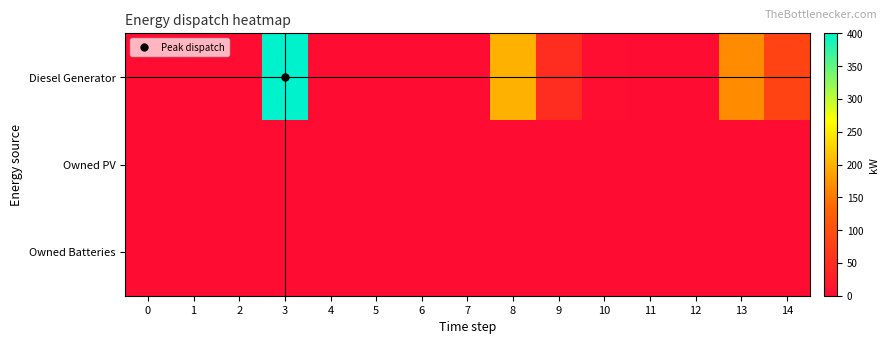

Reading right to left, what are all the values shown in this chart?

Diesel Generator: 14=82	13=166	12=0	11=0	10=3	9=48	8=199	7=0	6=0	5=0	4=0	3=400	2=0	1=0	0=0
Owned PV: 14=0	13=0	12=0	11=0	10=0	9=0	8=0	7=0	6=0	5=0	4=0	3=0	2=0	1=0	0=0
Owned Batteries: 14=0	13=0	12=0	11=0	10=0	9=0	8=0	7=0	6=0	5=0	4=0	3=0	2=0	1=0	0=0